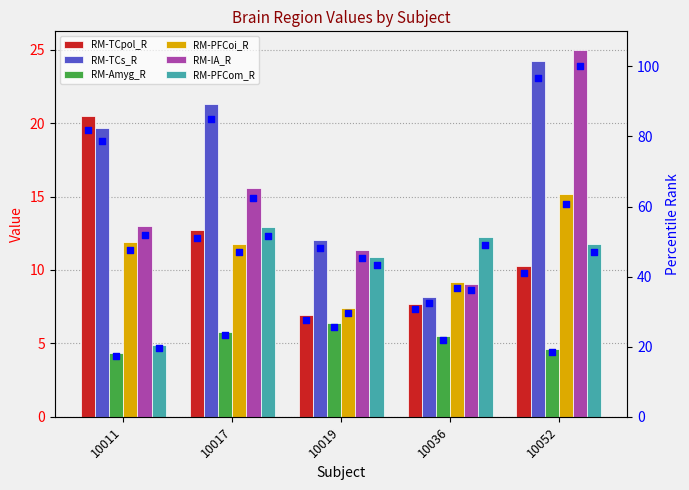

At which category is the sum across all series the highest?

10052